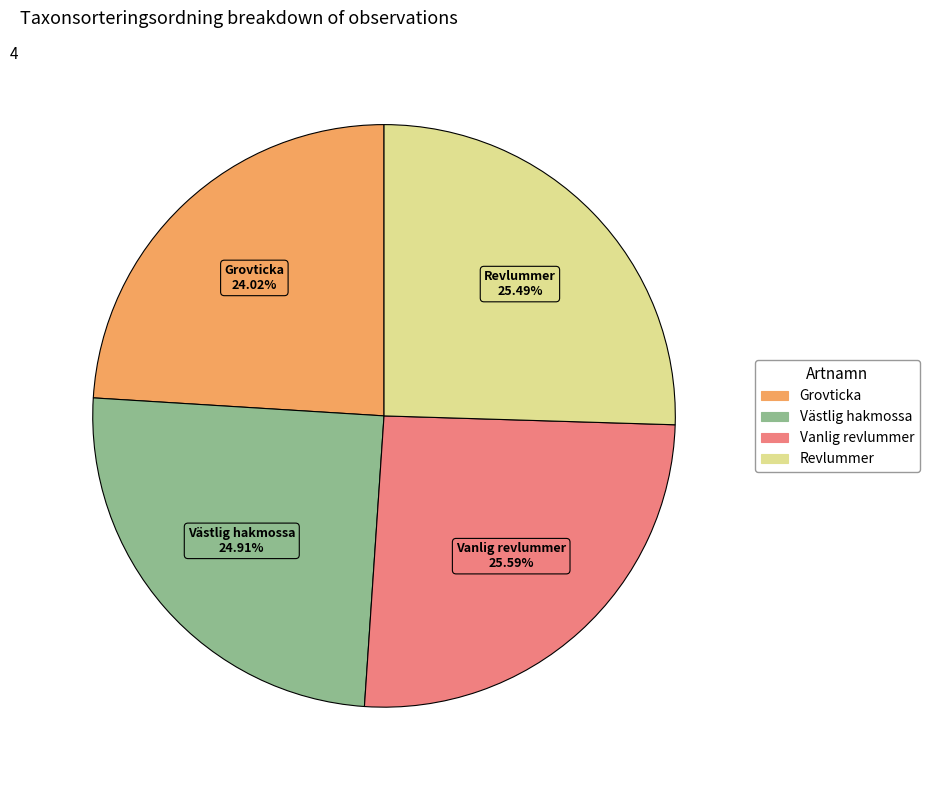

Count the number of slices in the pie.

4